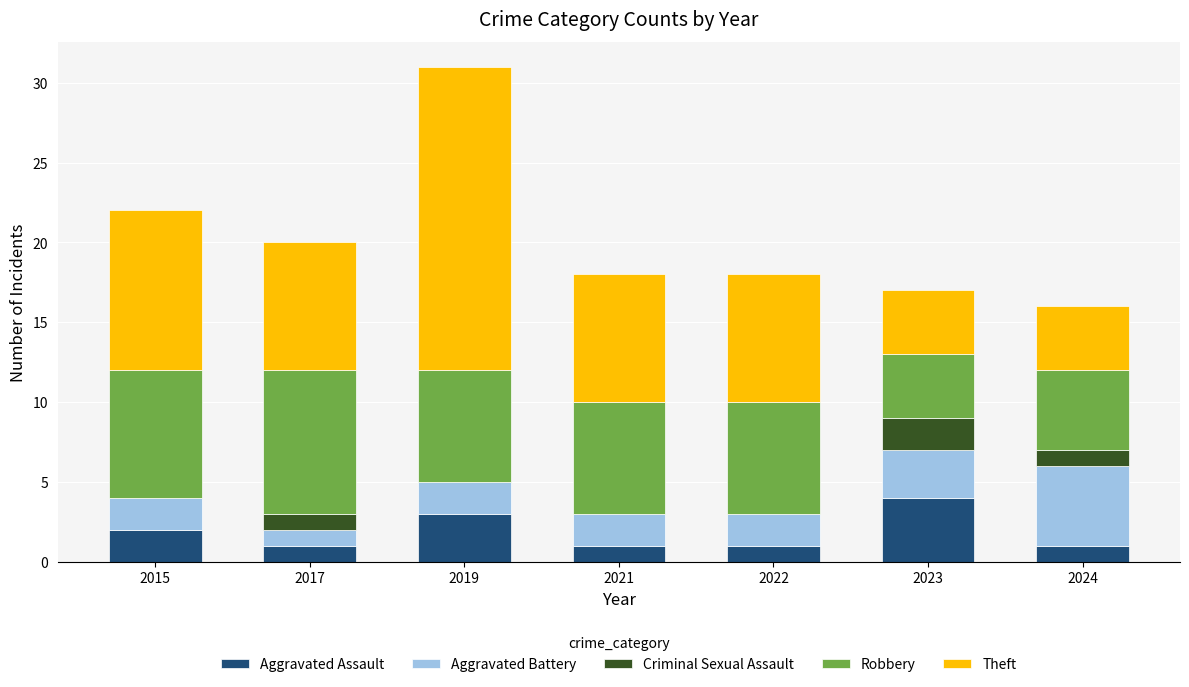

Are the bars horizontal?

No